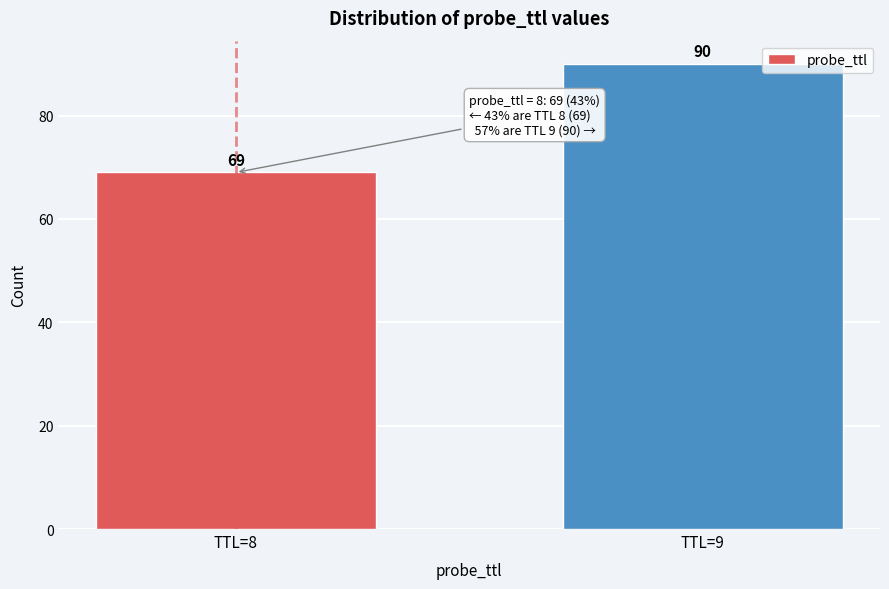

Reading left to right, list all the values displayed in this chart.

TTL=8=69	TTL=9=90